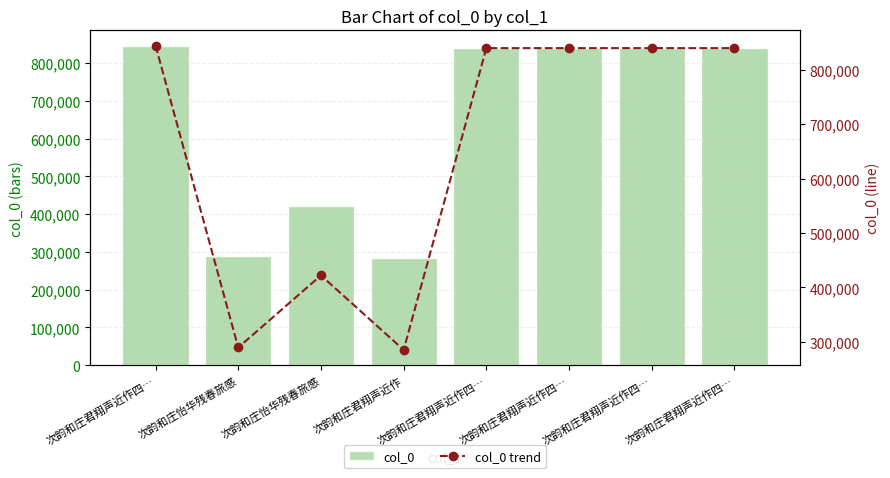

List the series in order of their peak value, highest first.

col_0, col_0 trend